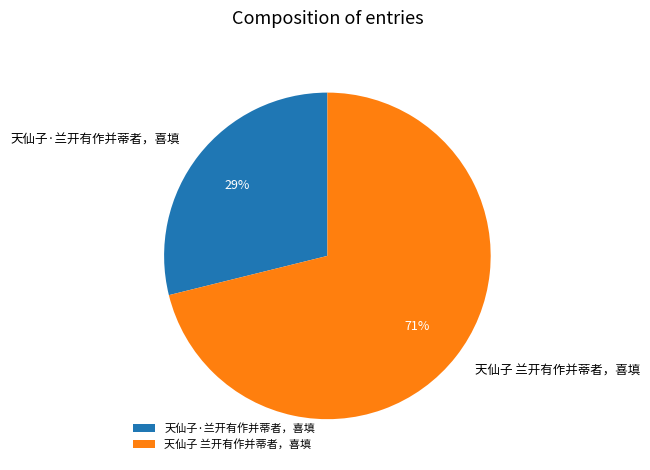

To the nearest percent, what is the difference between the largest and smallest slice percentages?

42%